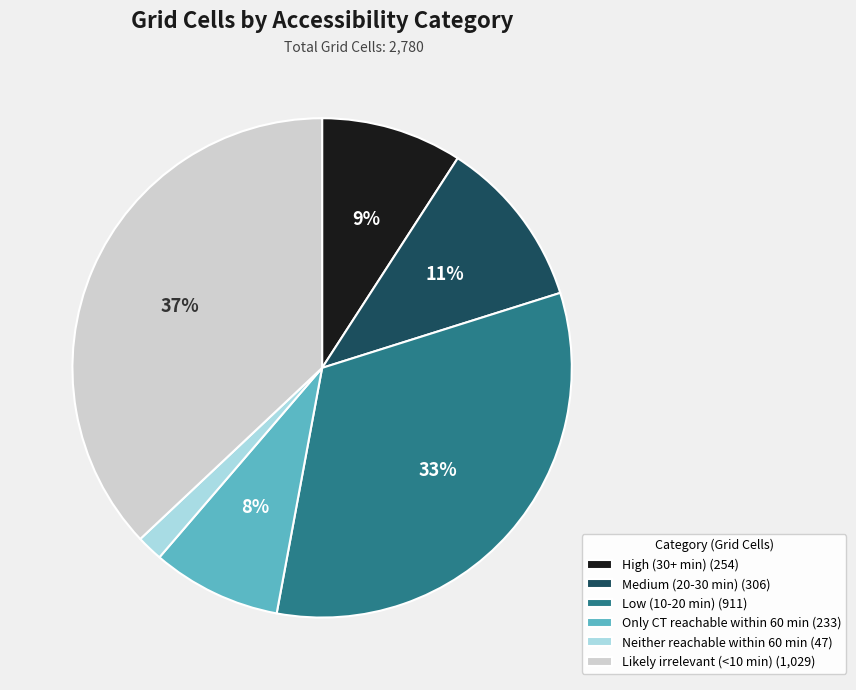

What is the largest slice in the pie chart?

Likely irrelevant (<10 min)